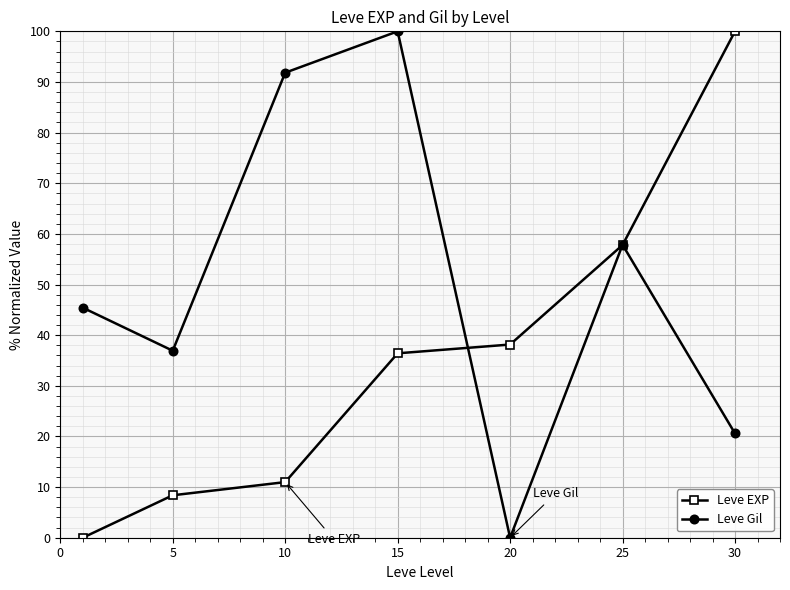

True or false: Leve EXP has more than 0 points higher than both neighbors.

False